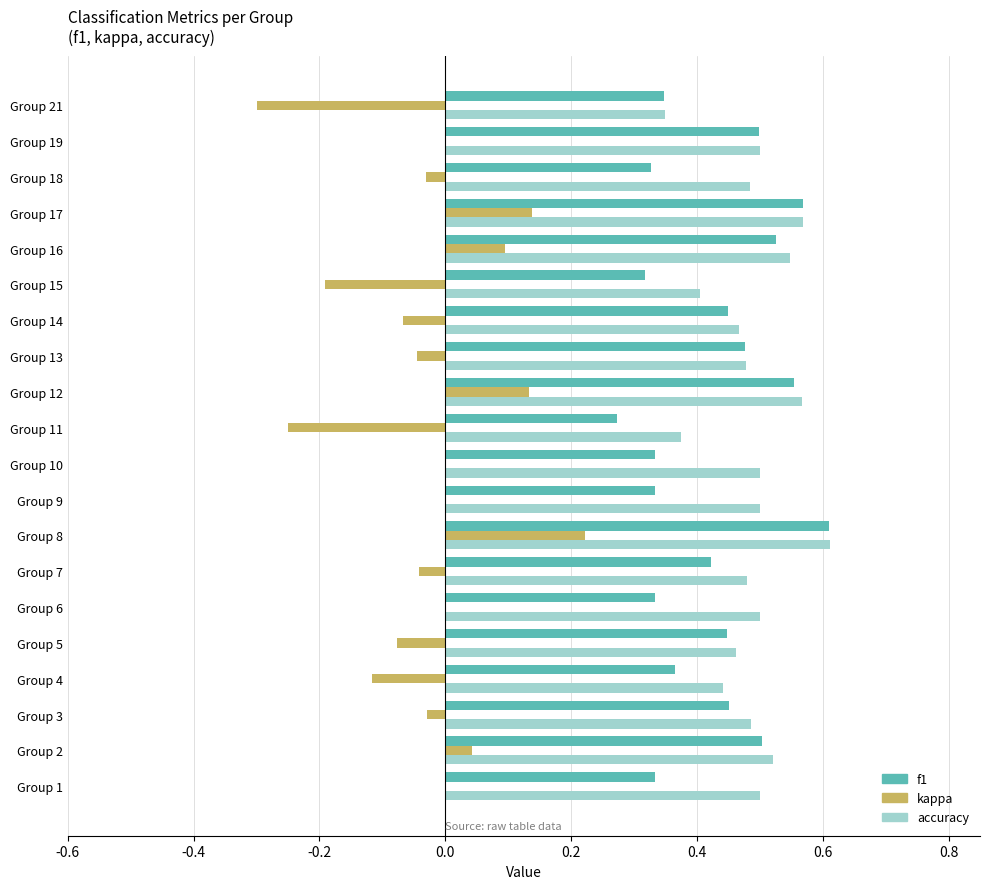

Is it true that kappa equals -0.2 at Group 11?

True